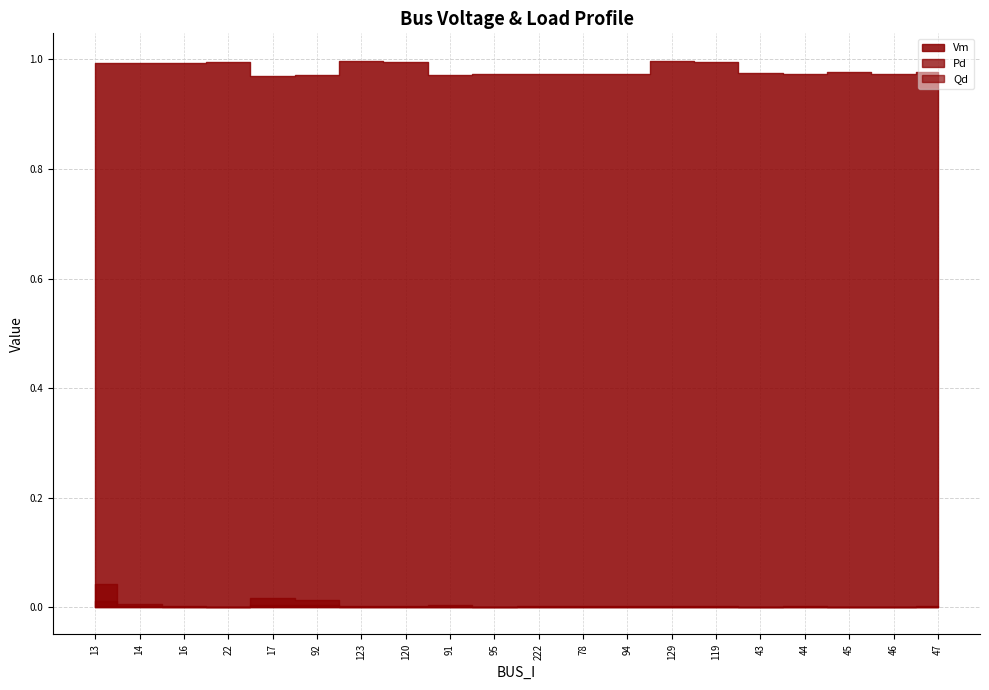

Rank the series at 45 from highest to lowest value.

Vm, Pd, Qd